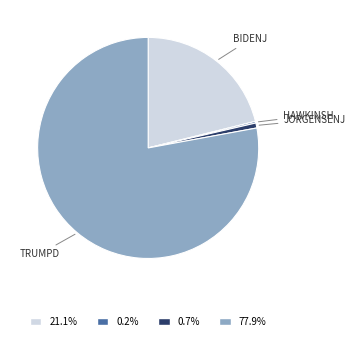

Which category has the biggest portion of the pie?

trumpd